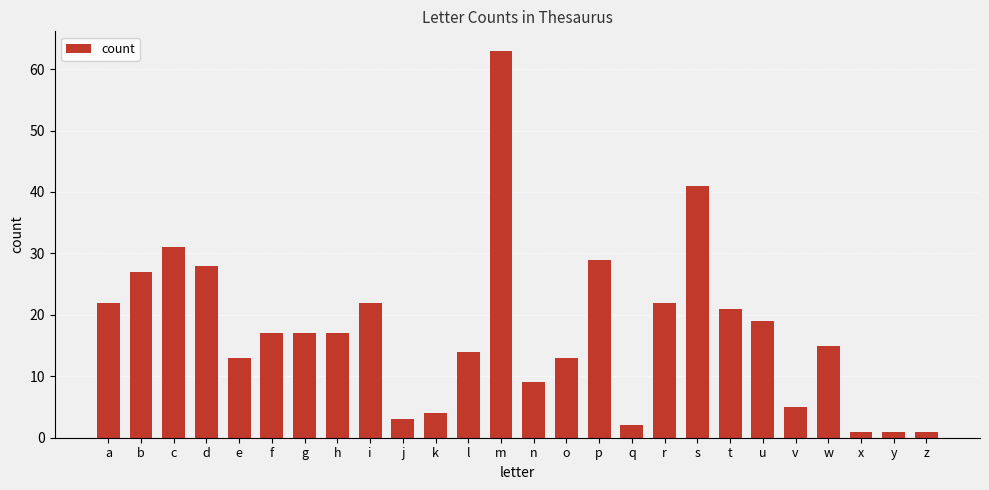

What is the value of the 3rd bar from the left?

31